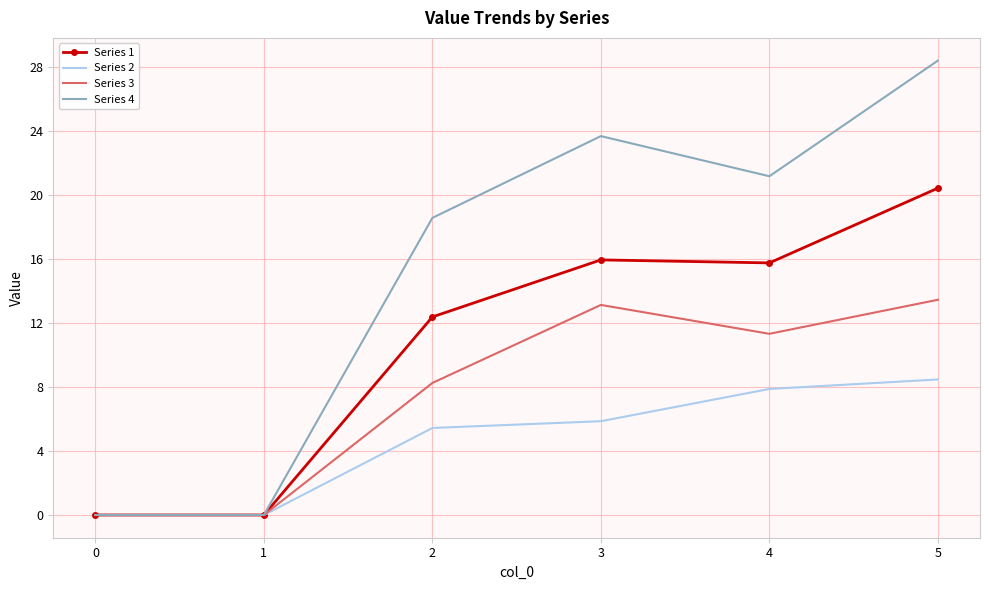

Is it true that Series 2 equals -2.7 at 0?

False